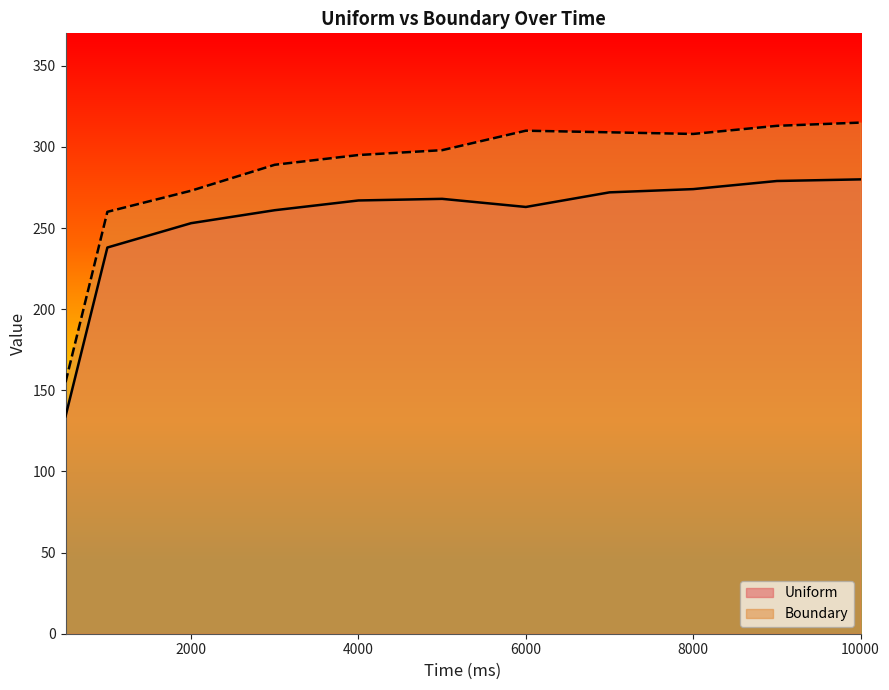

Reading left to right, transcribe all the data shown in this chart.

Uniform: 500=134	1000=238	2000=253	3000=261	4000=267	5000=268	6000=263	7000=272	8000=274	9000=279	10000=280
Boundary: 500=155	1000=260	2000=273	3000=289	4000=295	5000=298	6000=310	7000=309	8000=308	9000=313	10000=315